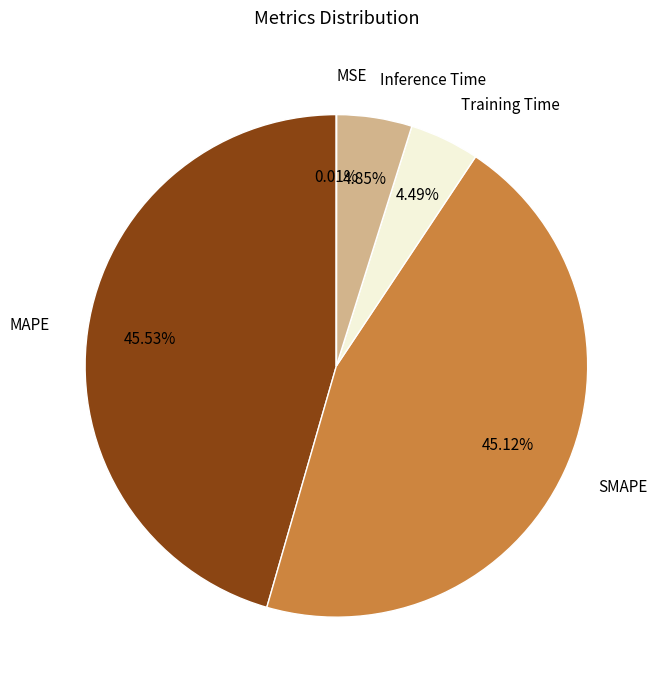

To the nearest percent, what is the combined percentage of SMAPE and Training Time?

50%